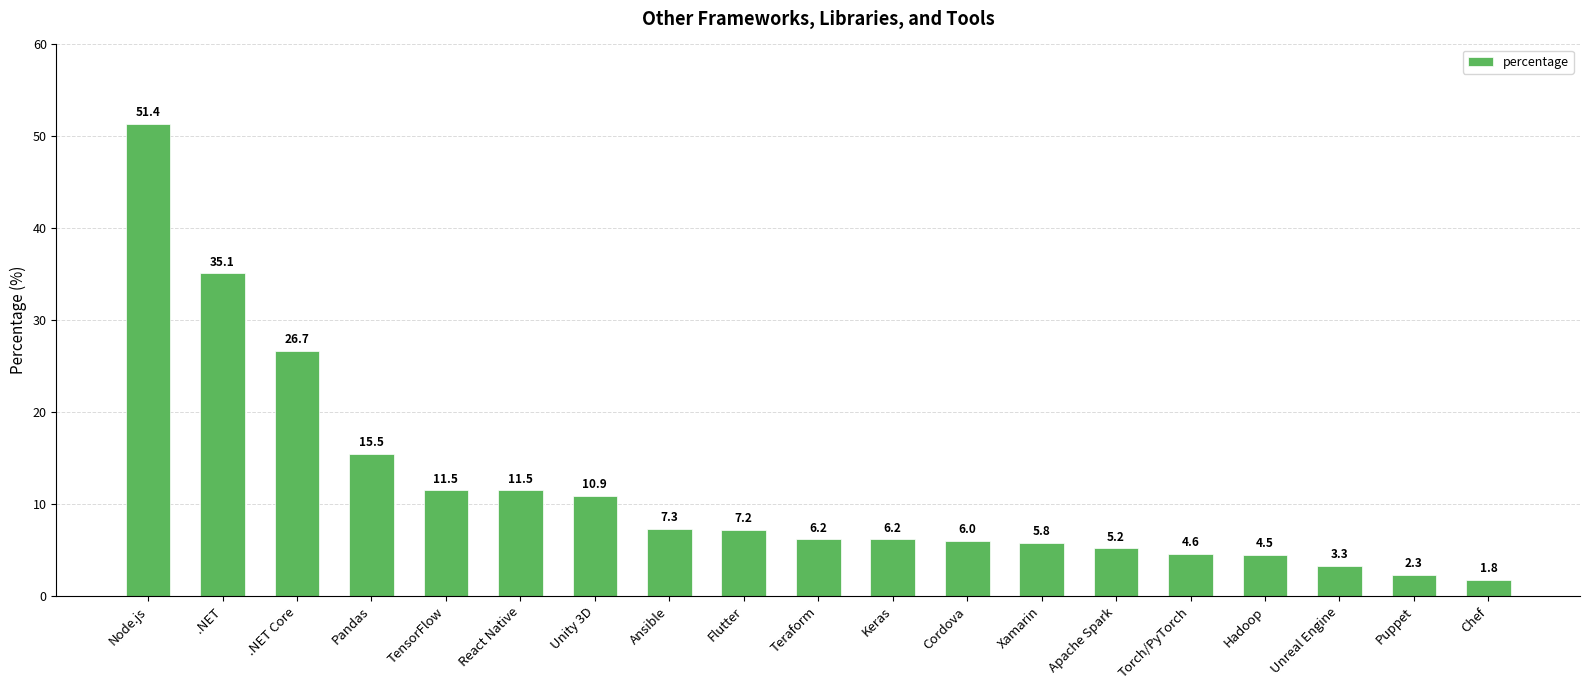

Which category has the lowest value across all series?

Chef